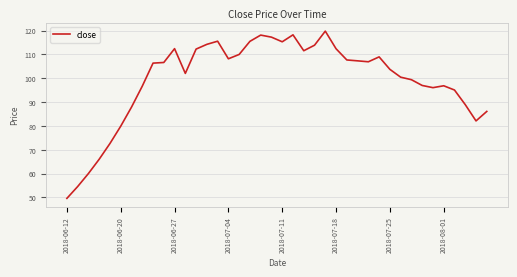

What is the average value?

99.3